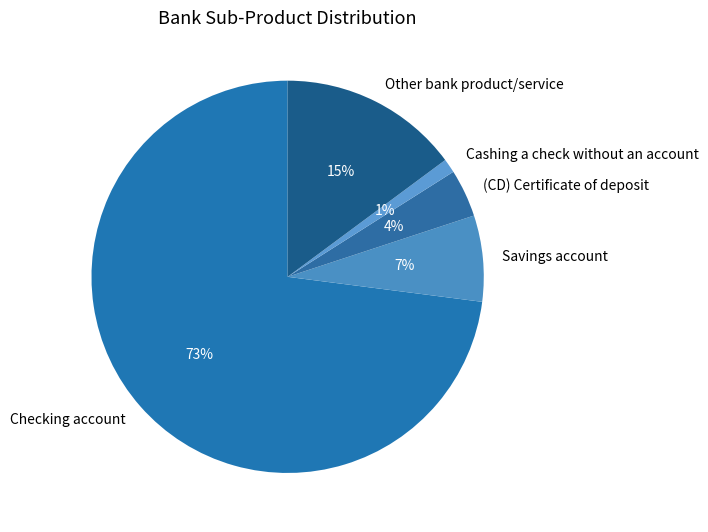

Is the sum of (CD) Certificate of deposit and Cashing a check without an account greater than half?

No